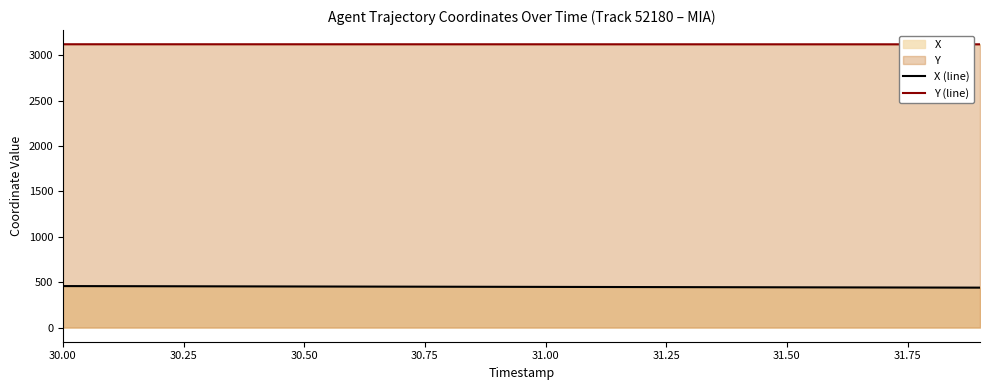

Rank the series by their maximum value, from lowest to highest.

X (line), Y (line)